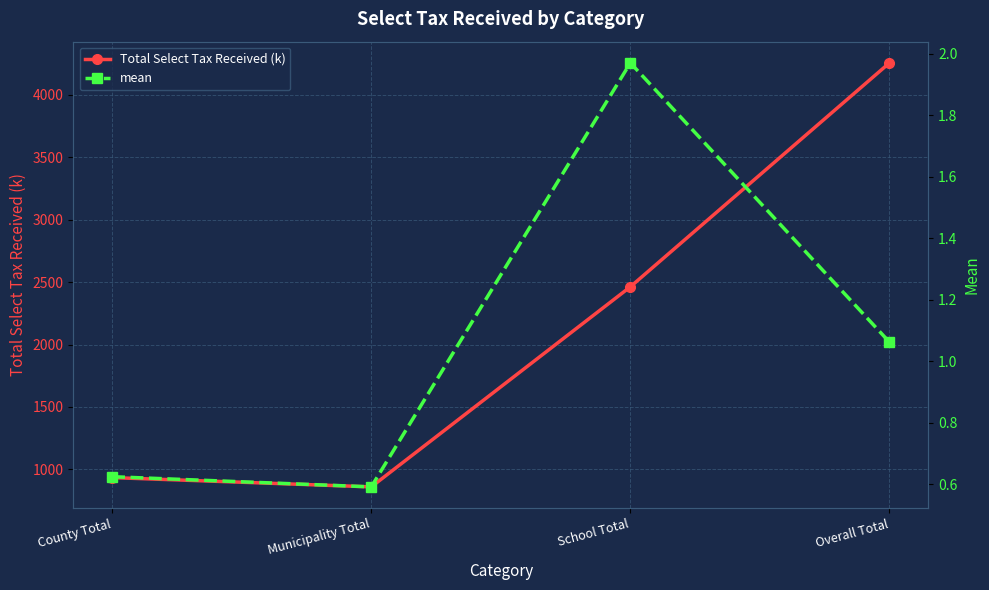

What is the label of the 4th point from the left?

Overall Total